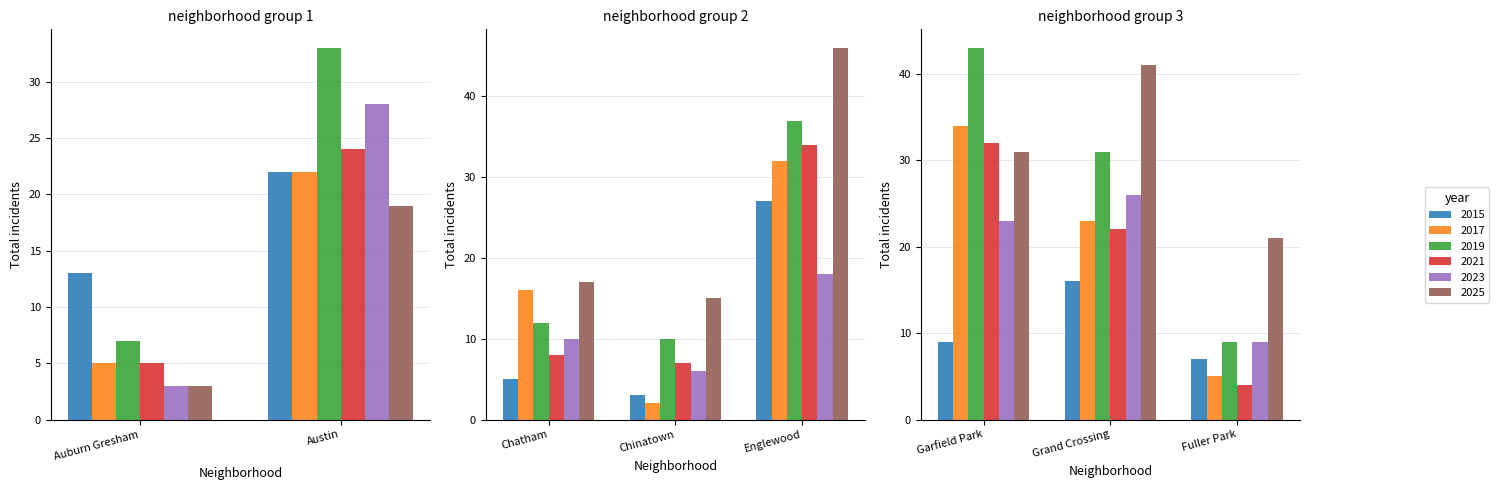

Reading left to right, extract all data points from this chart.

2015: 13	22	5	3	27	9	16	7
2017: 5	22	16	2	32	34	23	5
2019: 7	33	12	10	37	43	31	9
2021: 5	24	8	7	34	32	22	4
2023: 3	28	10	6	18	23	26	9
2025: 3	19	17	15	46	31	41	21